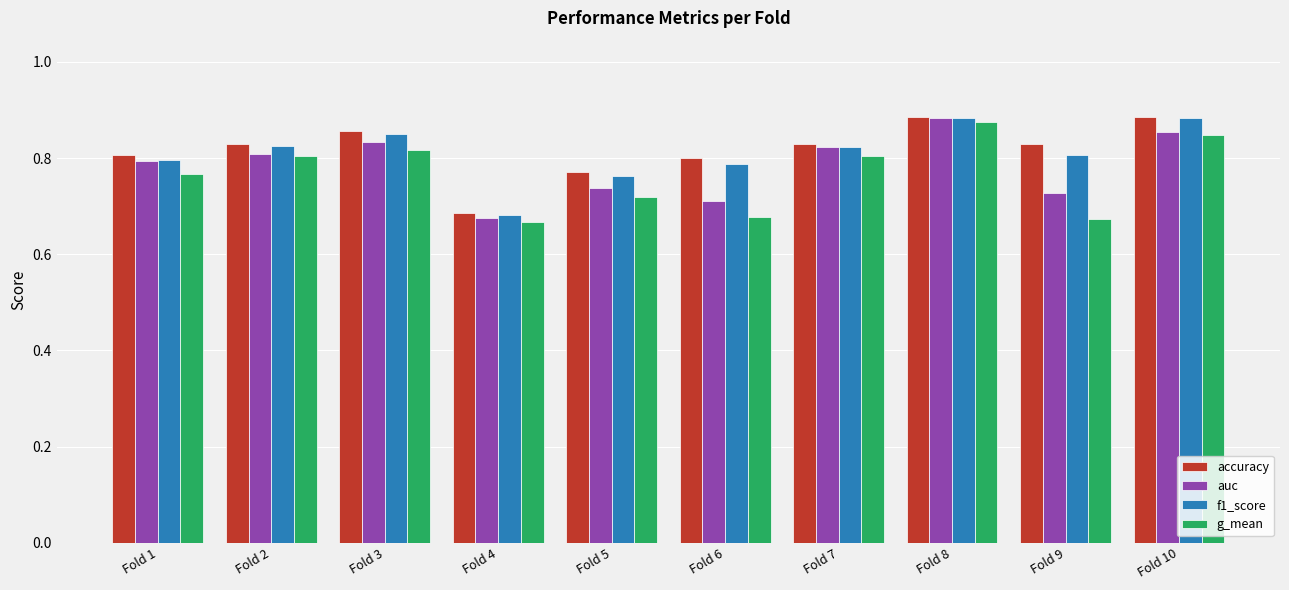

What is the sum of the g_mean values at Fold 8 and Fold 3?

1.7